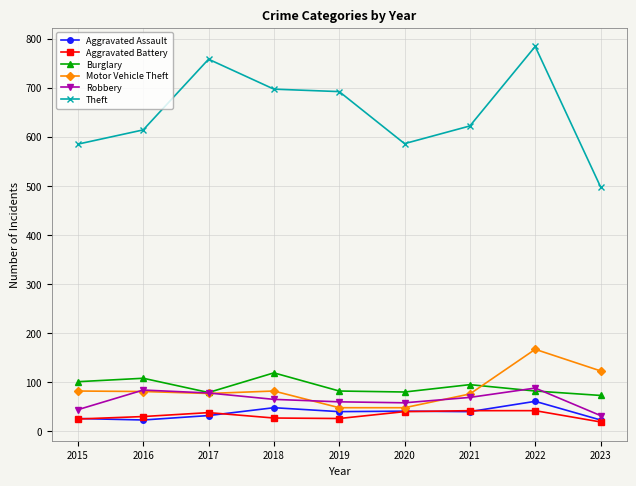

Where does the Robbery series first go above 65?

2016